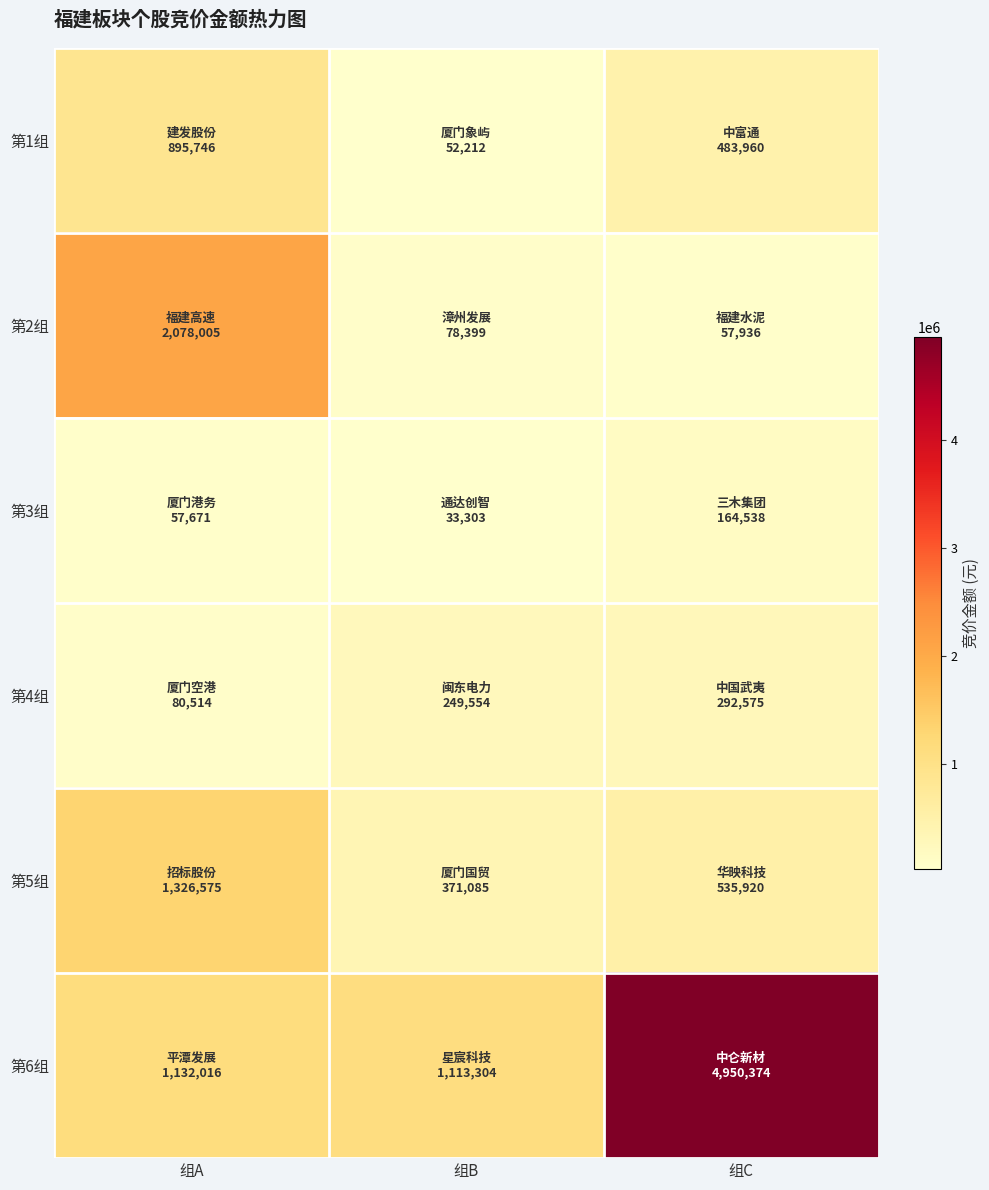

Reading left to right, extract all data points from this chart.

第1组: 组A=895746	组B=52212	组C=483960
第2组: 组A=2078005	组B=78399	组C=57936
第3组: 组A=57671	组B=33303	组C=164538
第4组: 组A=80514	组B=249554	组C=292575
第5组: 组A=1326575	组B=371085	组C=535920
第6组: 组A=1132016	组B=1113304	组C=4950374